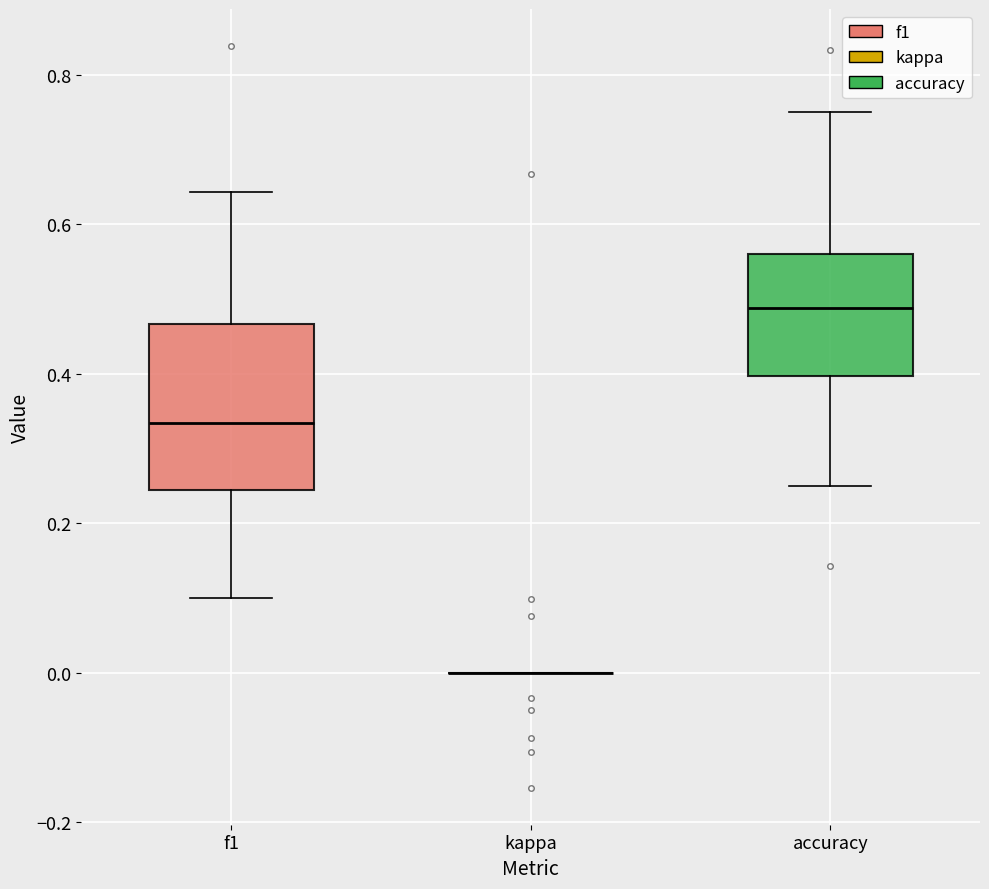

Reading left to right, transcribe this box plot: for each box, give where its median line is, the range the box spans, and where its two whiskers end, as read against the y-axis. The values are not printed on the chart, so give them approximately, as read against the axis.

f1: median 0.34, box 0.24 to 0.46, whiskers 0.10 to 0.64
kappa: box collapsed to a line at 0.00, whiskers 0.00 to 0.00
accuracy: median 0.48, box 0.40 to 0.56, whiskers 0.26 to 0.76